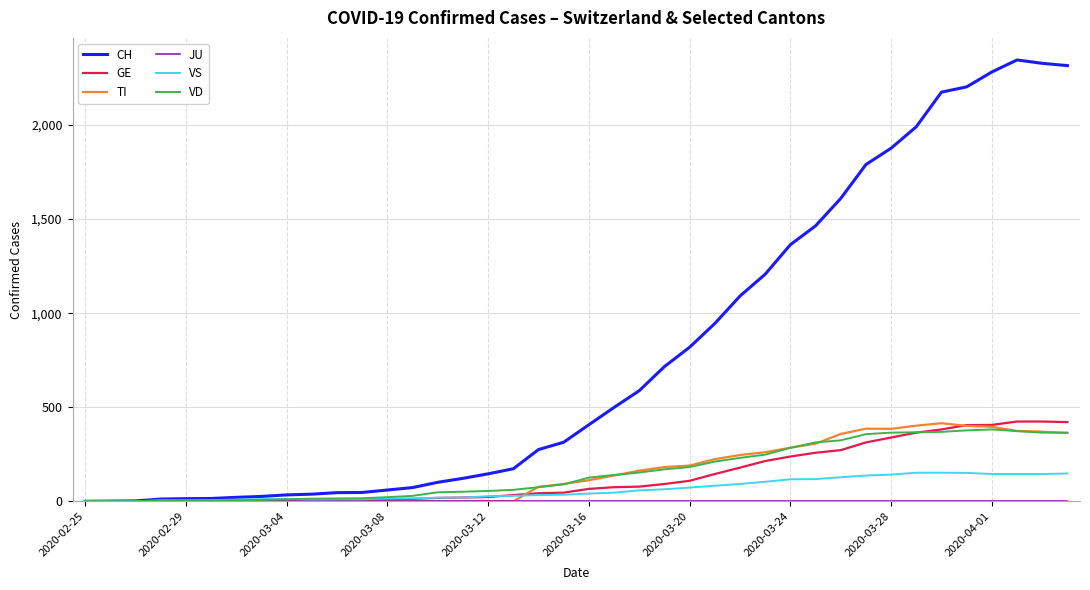

Which series has the largest total across all categories?

CH